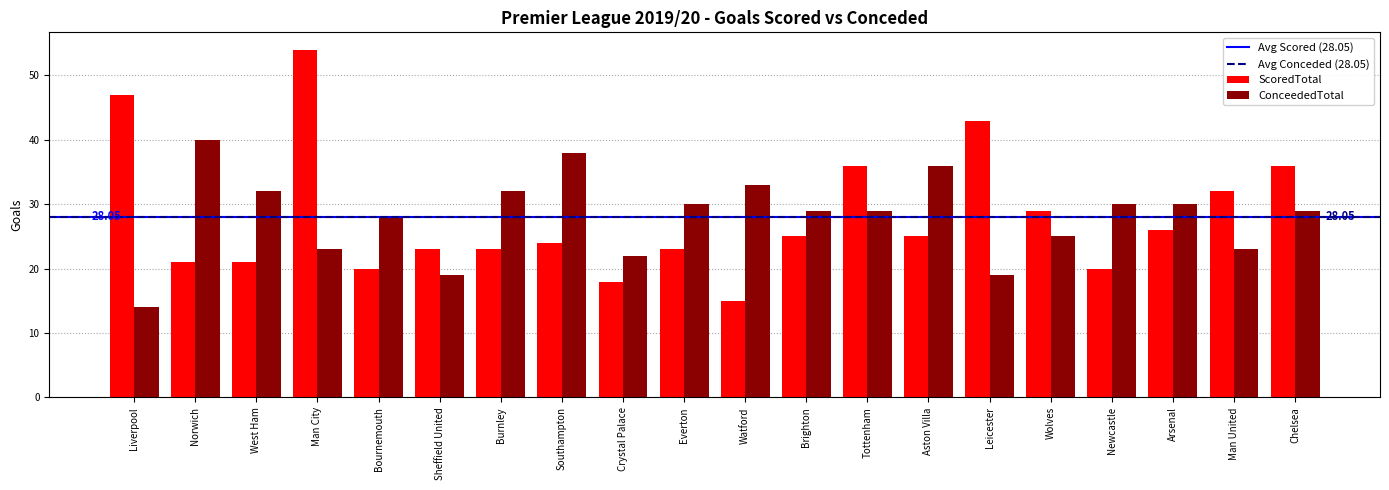

Is it true that ConceededTotal equals 40 at Norwich?

True